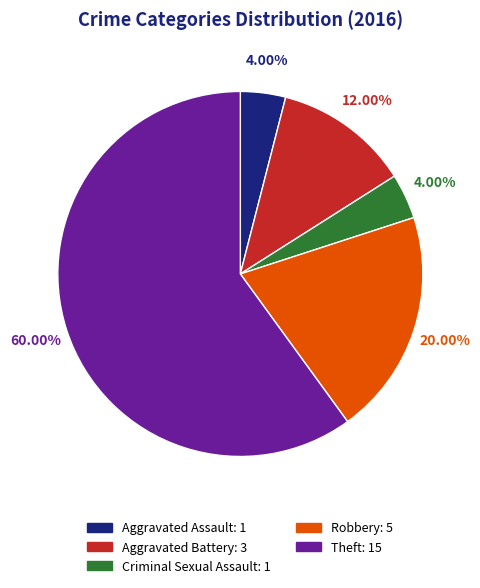

Combined, do Aggravated Assault and Robbery account for over 50%?

No